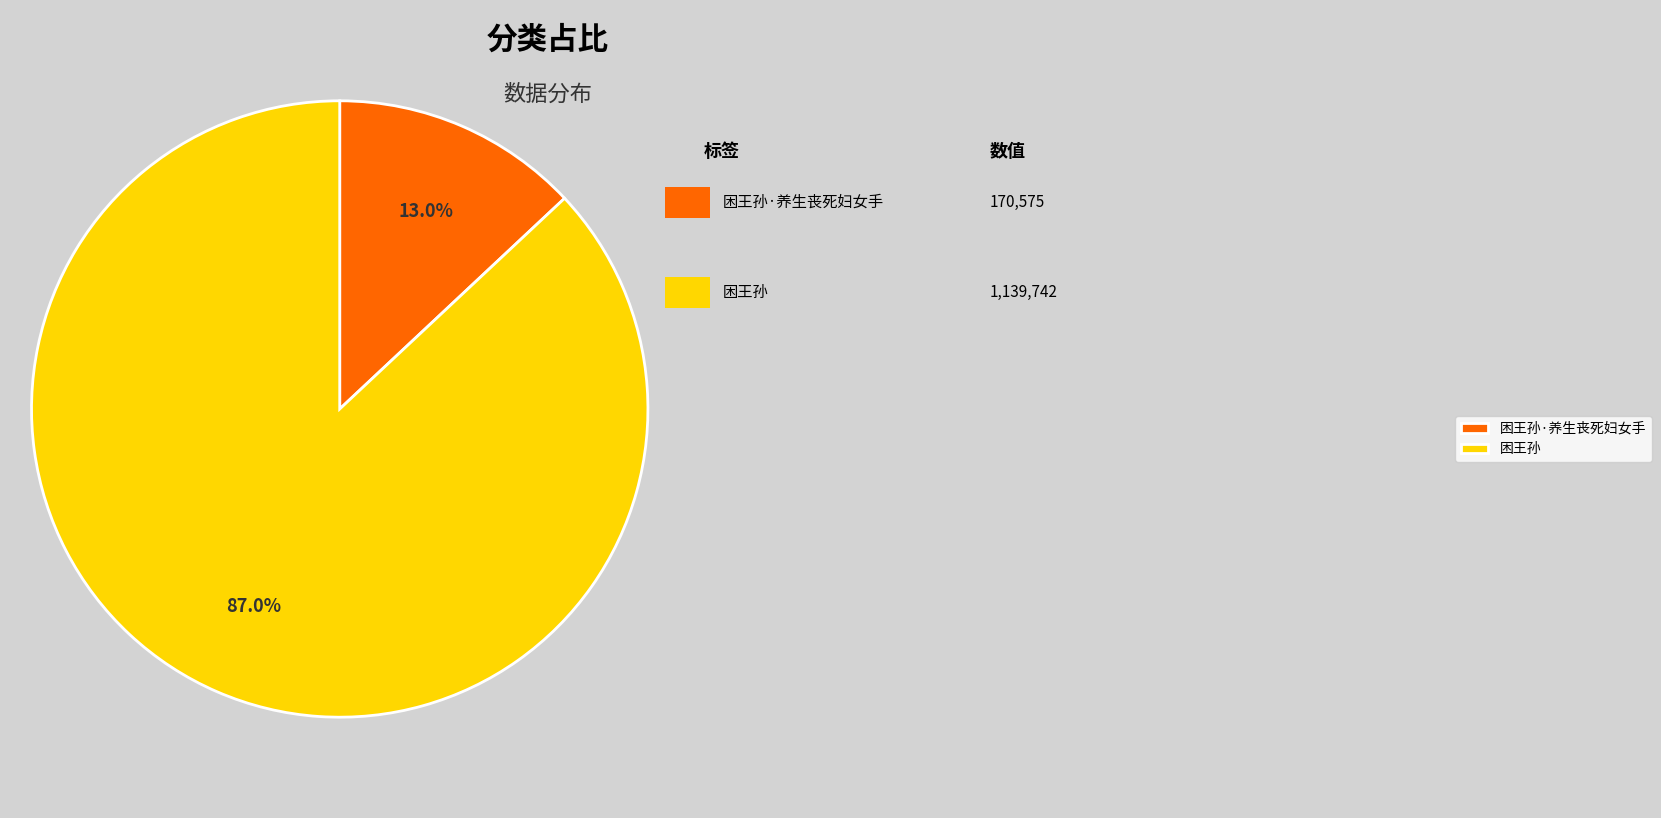

What is the smallest slice in the pie chart?

困王孙·养生丧死妇女手